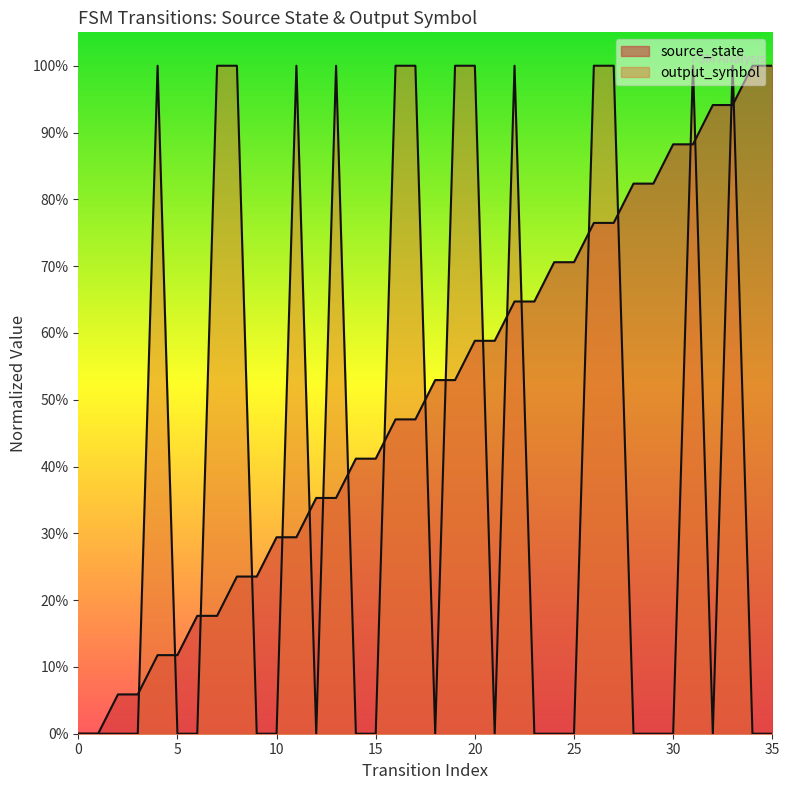

At which category is the sum across all series the highest?

33